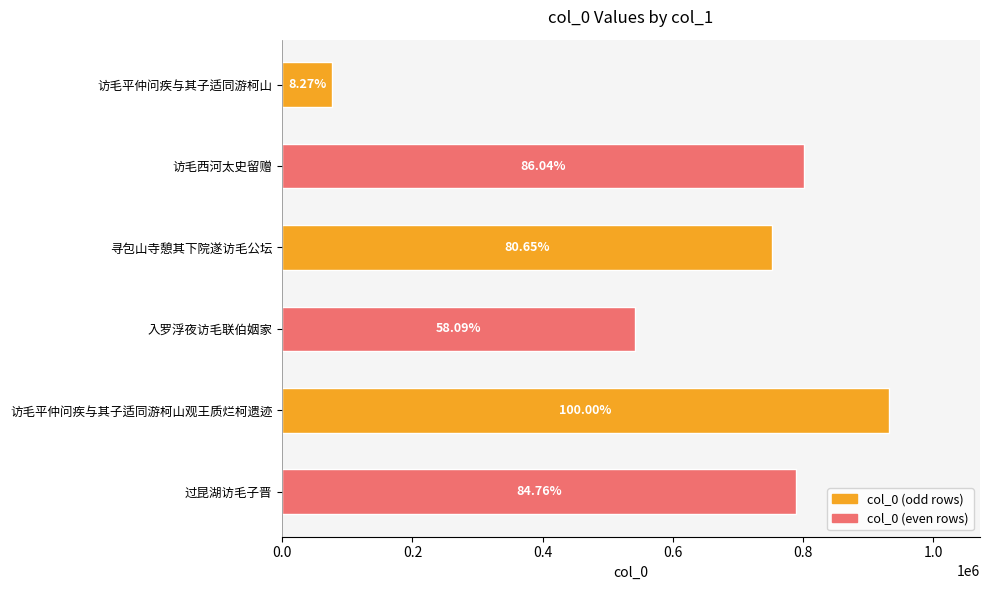

What is the sum of all values?

3893328